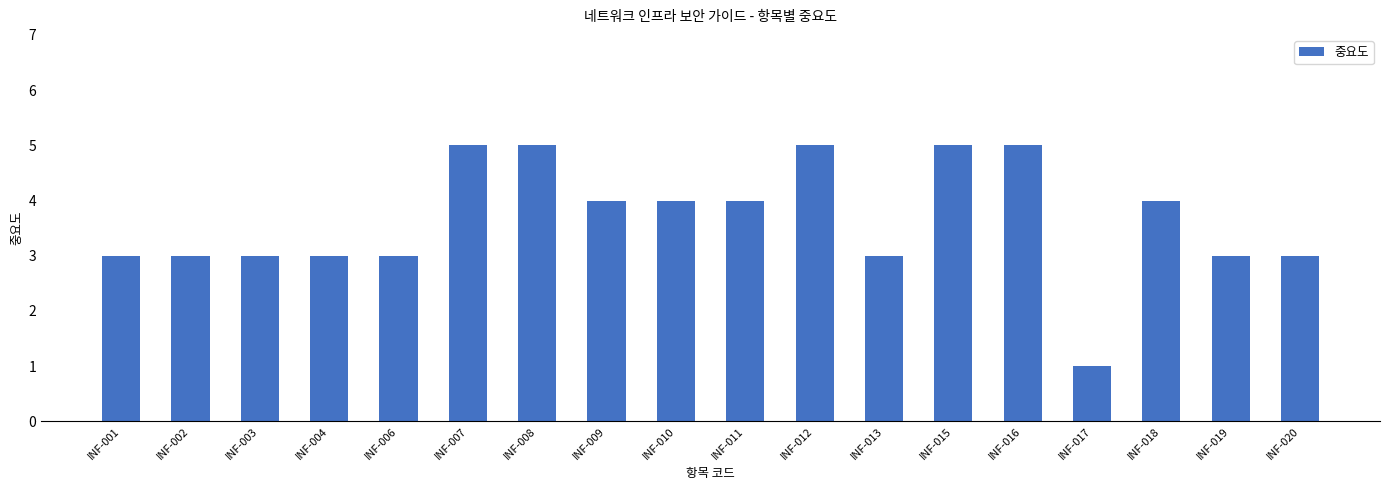

What is the smallest value displayed?

1